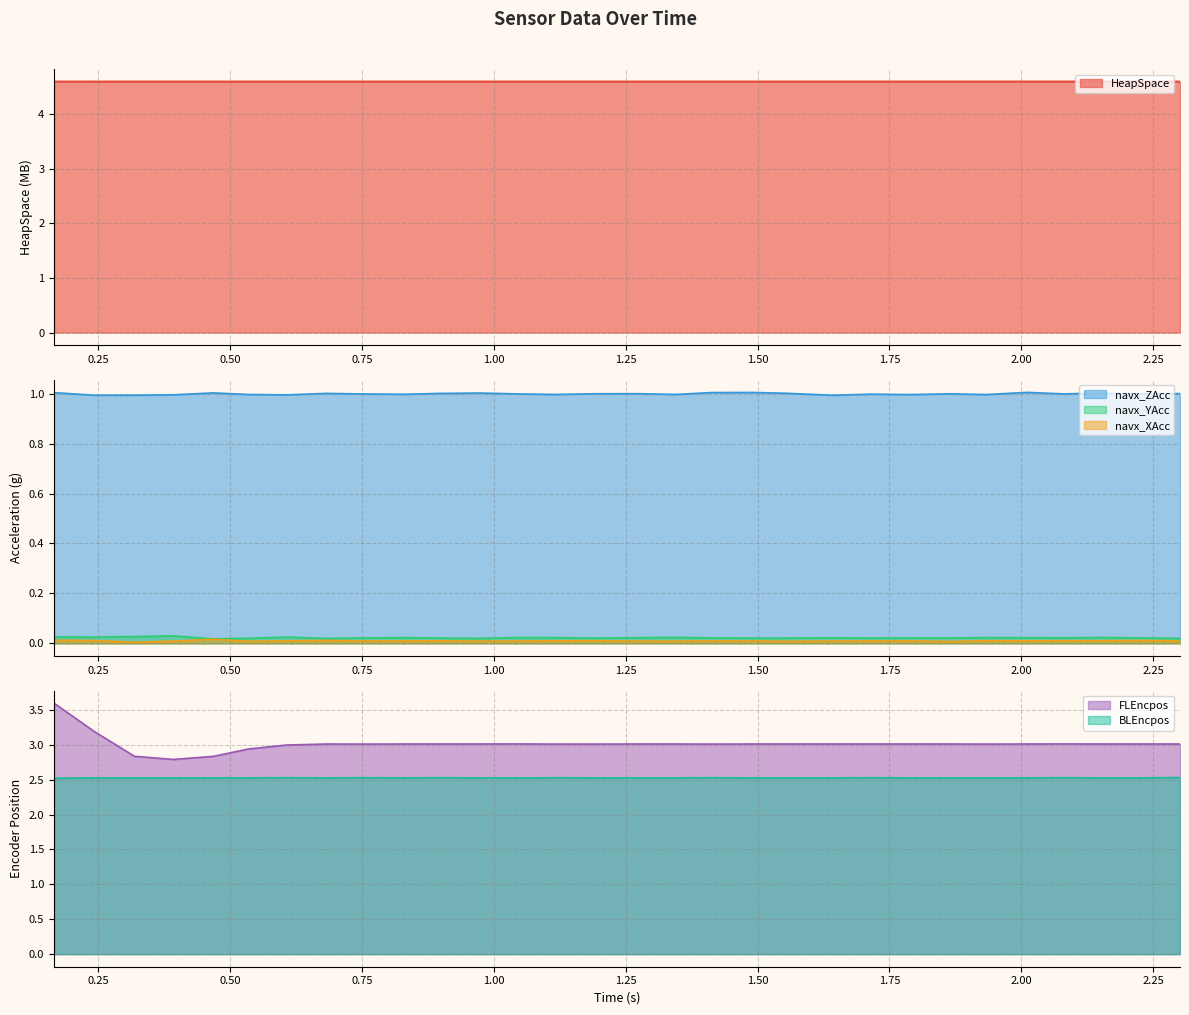

The value of FLEncpos at 1.4895400000000372 is 4.9. True or false?

False